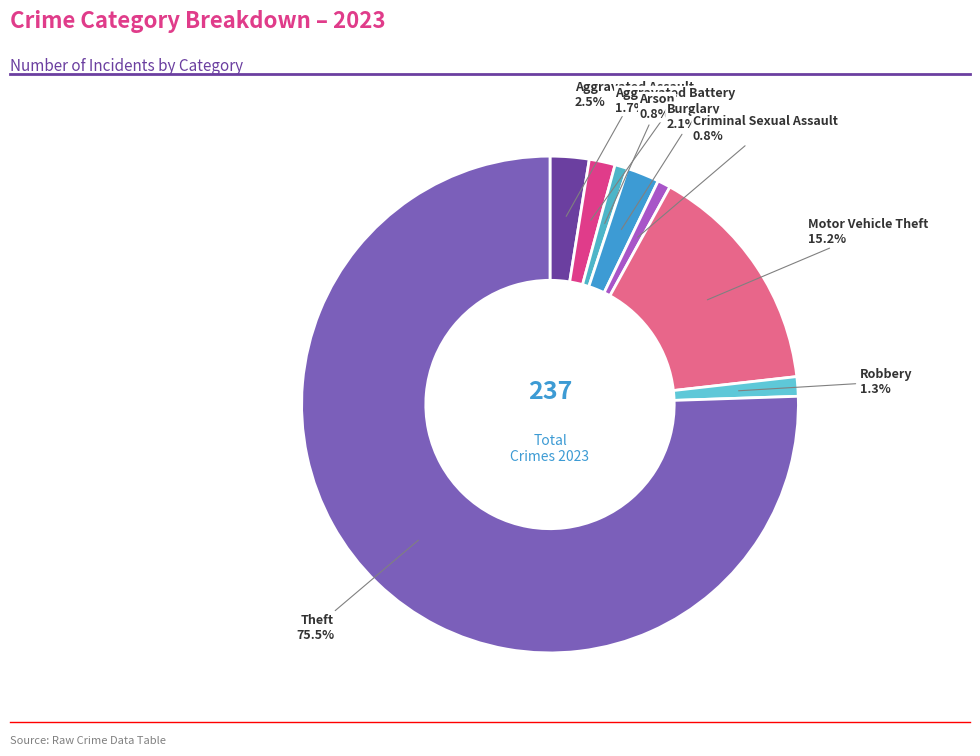

Count the number of slices in the pie.

8